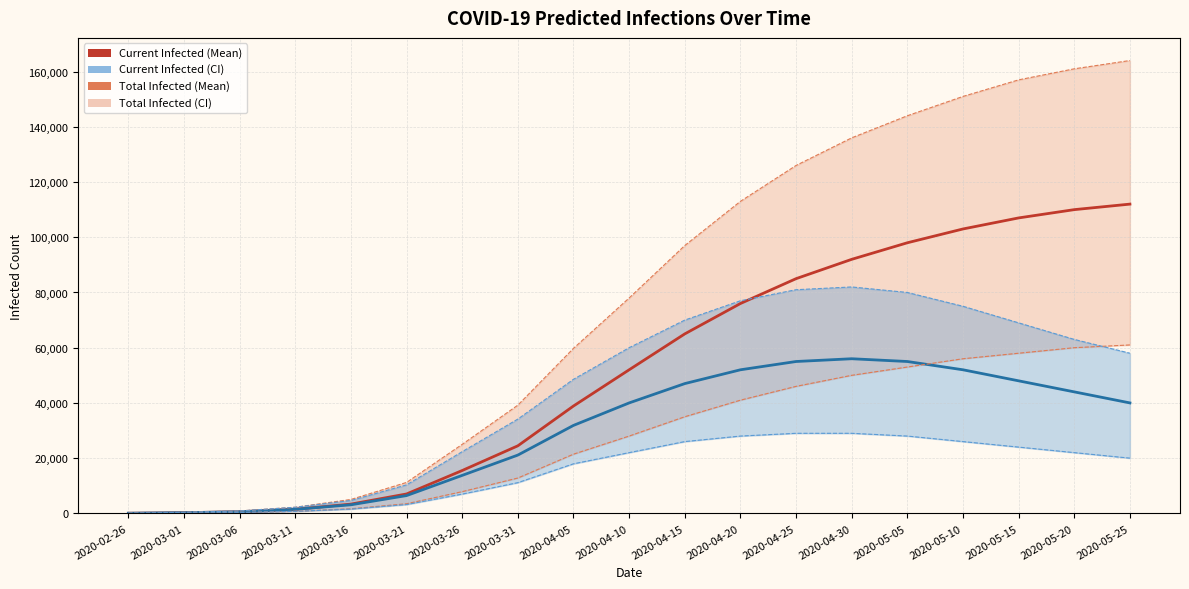

What position from the left is 2020-04-20?

12